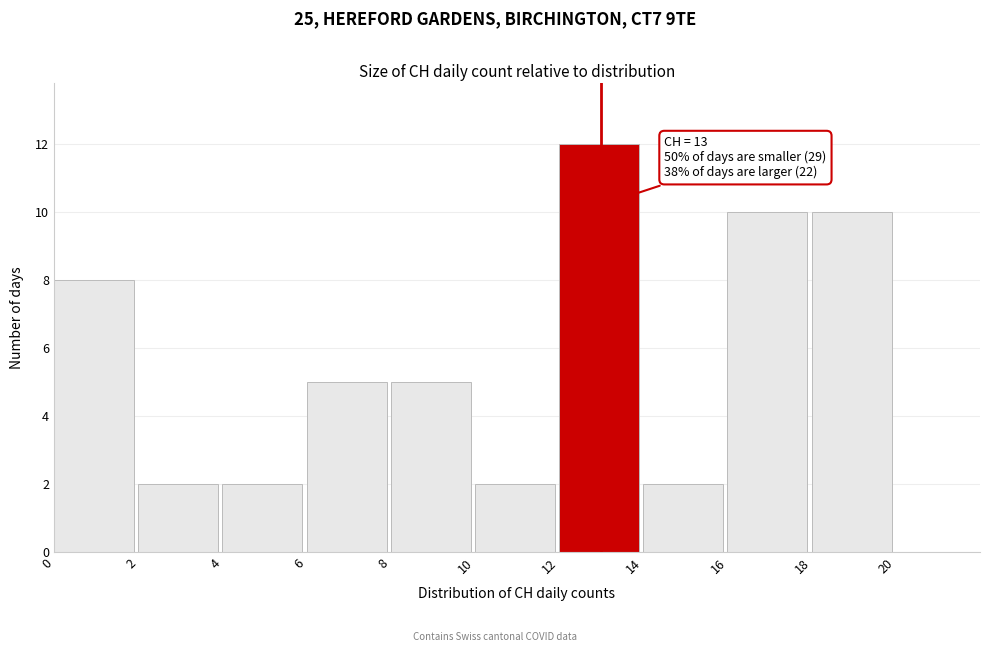

Over which range of the x-axis is the bar tallest?

12 to 14